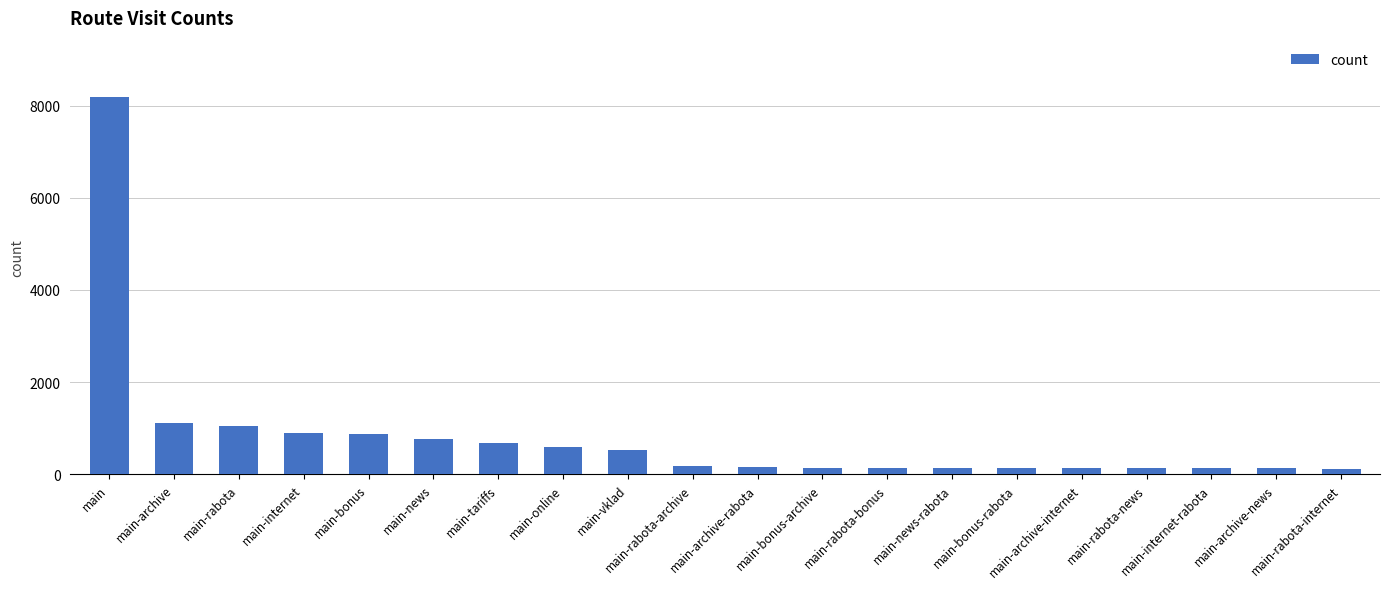

The chart shows a value of 897 at main-internet. True or false?

True